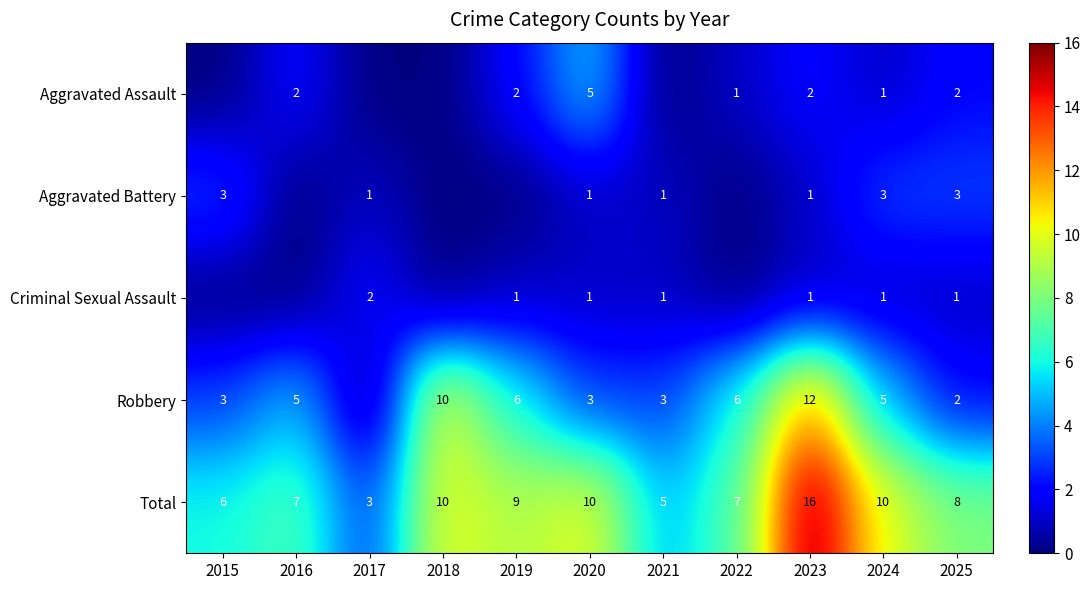

Is it true that Aggravated Assault equals 1 at 2024?

True